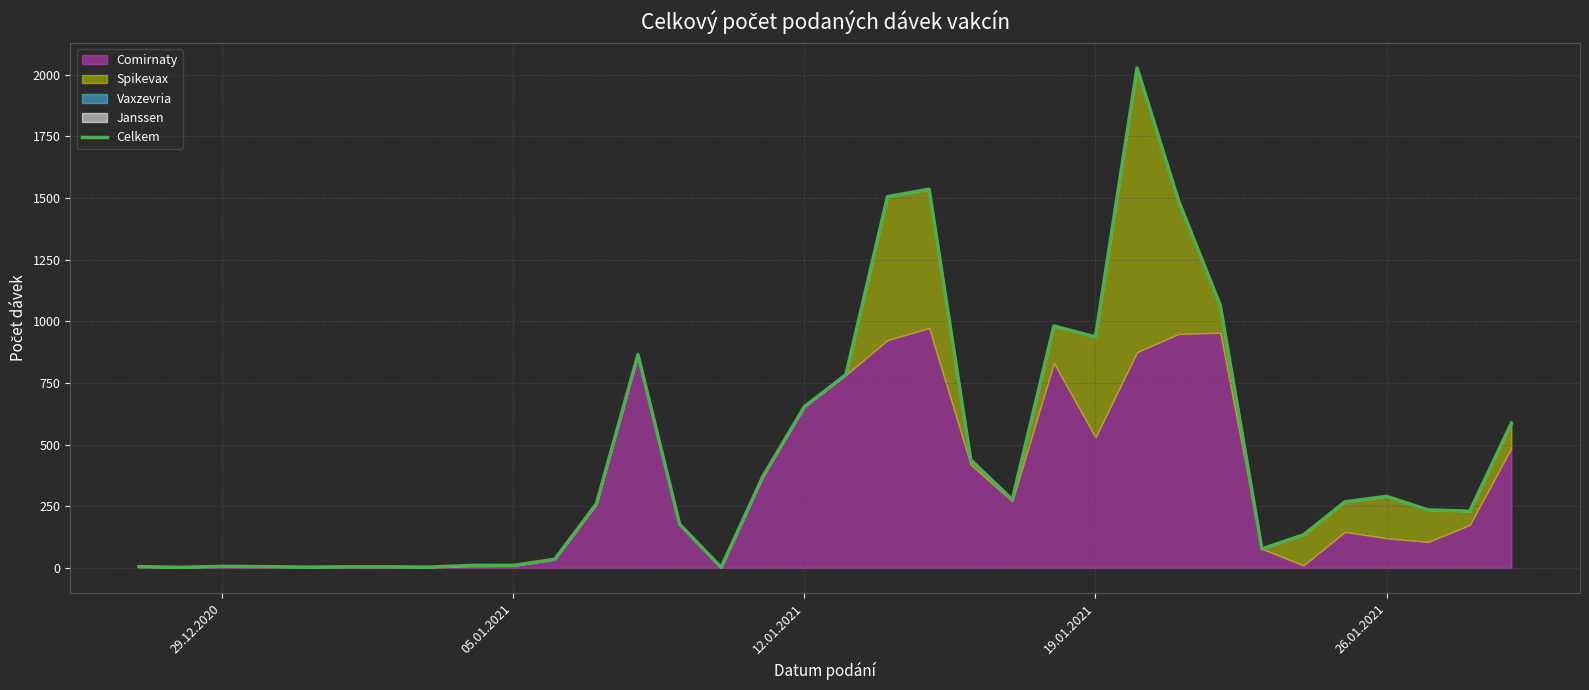

What is the smallest value displayed?

2